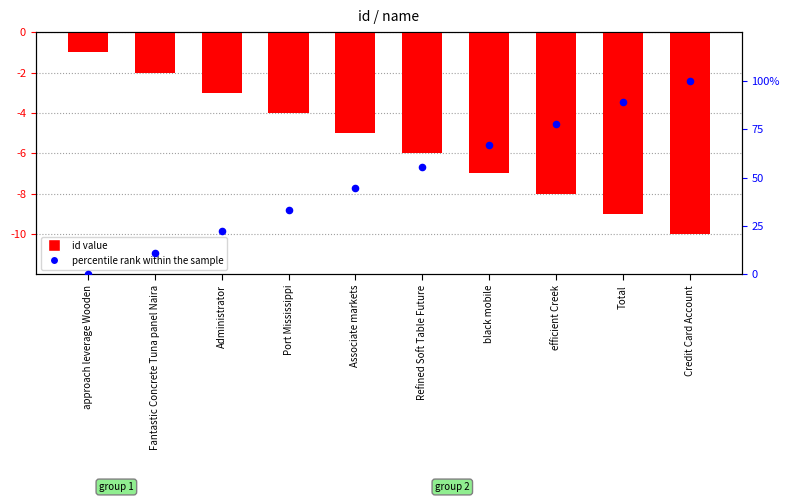

Which series has the largest total across all categories?

percentile rank within the sample